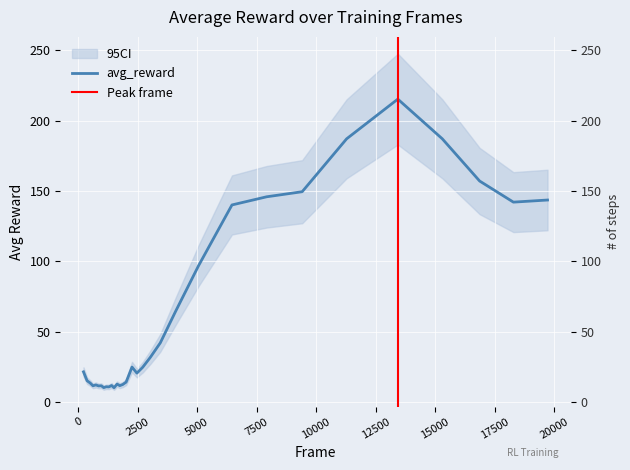

How many data points are less than 21?

16